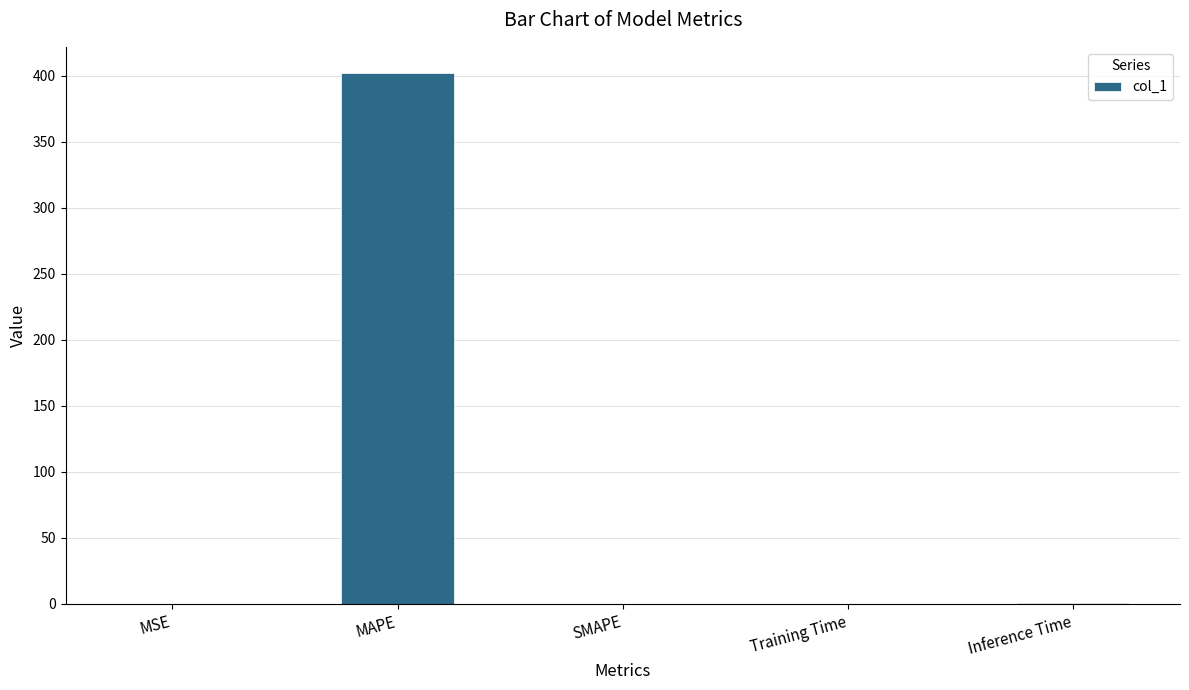

Which label corresponds to the largest value in the chart?

MAPE